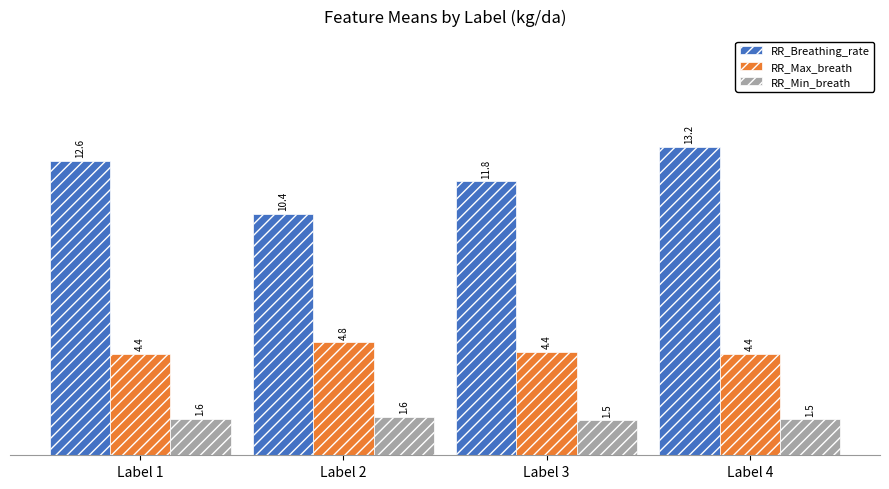

Reading right to left, transcribe all the data shown in this chart.

RR_Breathing_rate: Label 4=13.2	Label 3=11.8	Label 2=10.4	Label 1=12.6
RR_Max_breath: Label 4=4.4	Label 3=4.4	Label 2=4.8	Label 1=4.4
RR_Min_breath: Label 4=1.5	Label 3=1.5	Label 2=1.6	Label 1=1.6